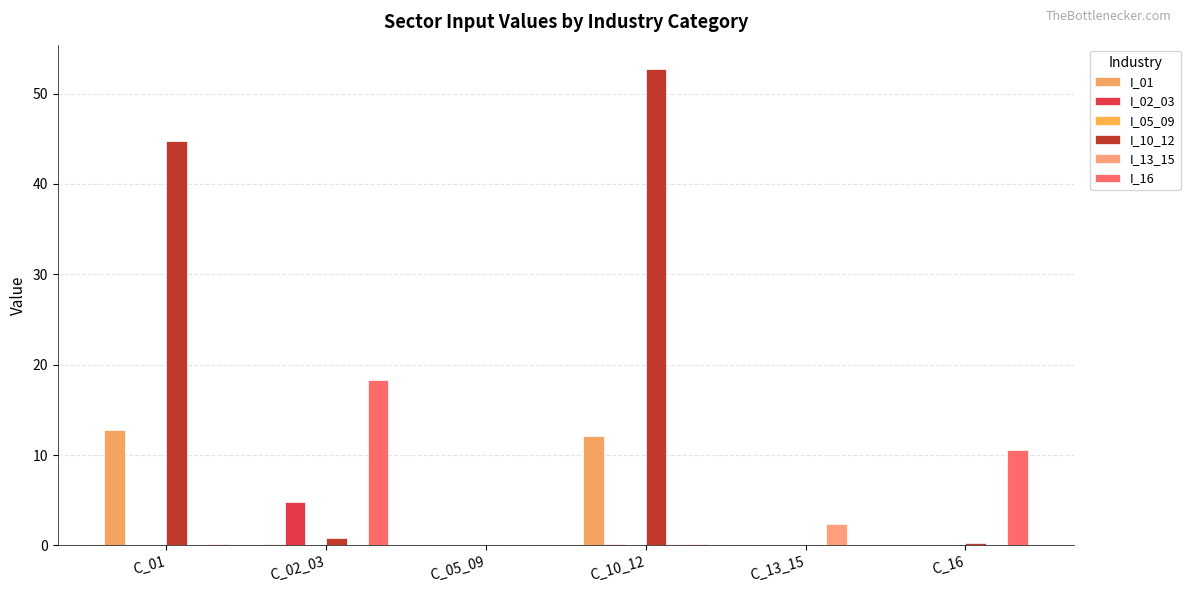

Is the value of I_01 at C_02_03 greater than the value of I_02_03 at C_13_15?

Yes